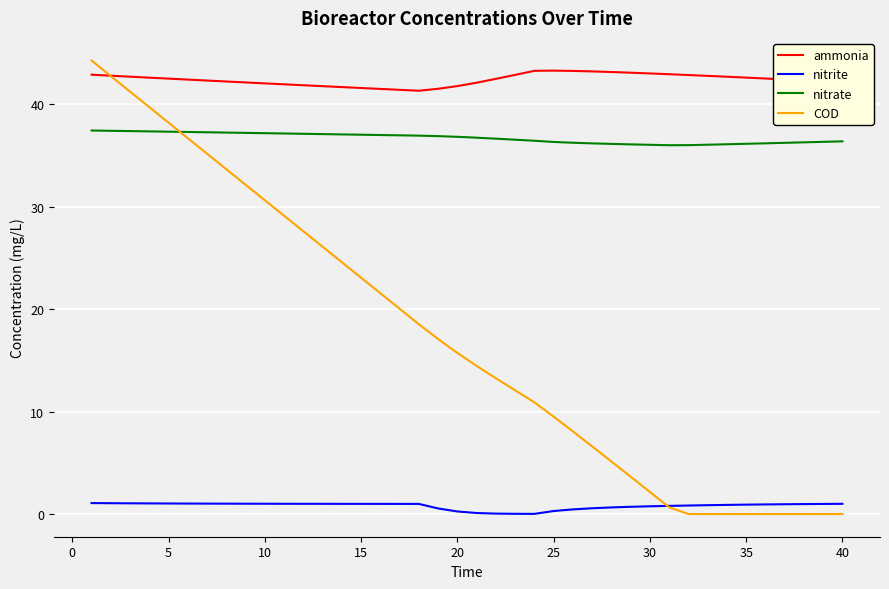

What is the difference between the maximum and minimum values in the ammonia series?

2.0